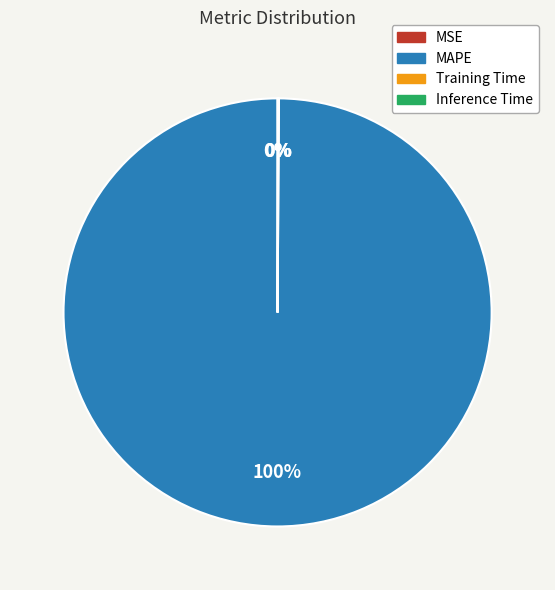

To the nearest percent, what is the difference between the largest and smallest slice percentages?

100%